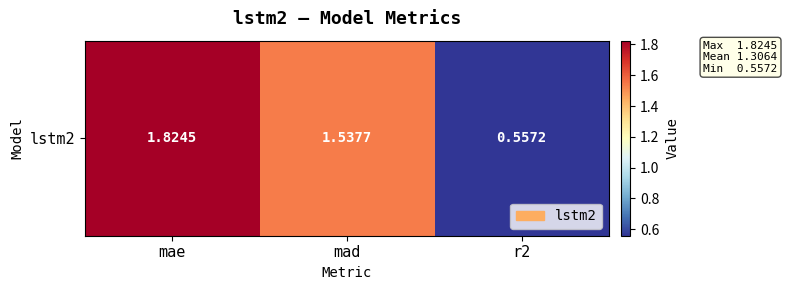

How many values are between 0 and 1?

1